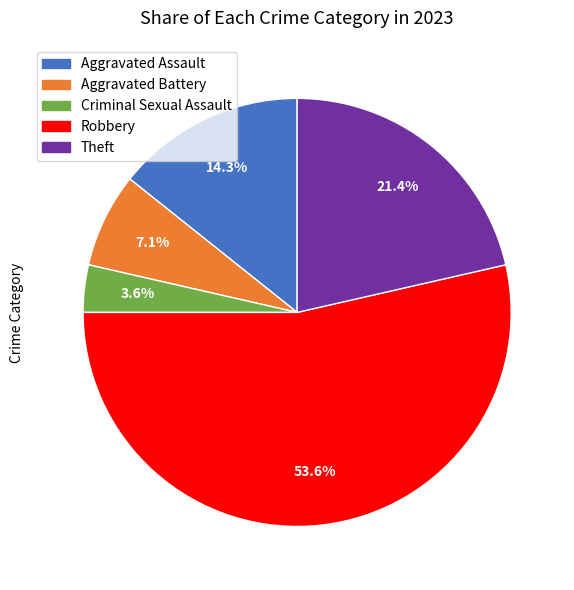

To the nearest percent, what is the combined percentage of Criminal Sexual Assault and Aggravated Assault?

18%